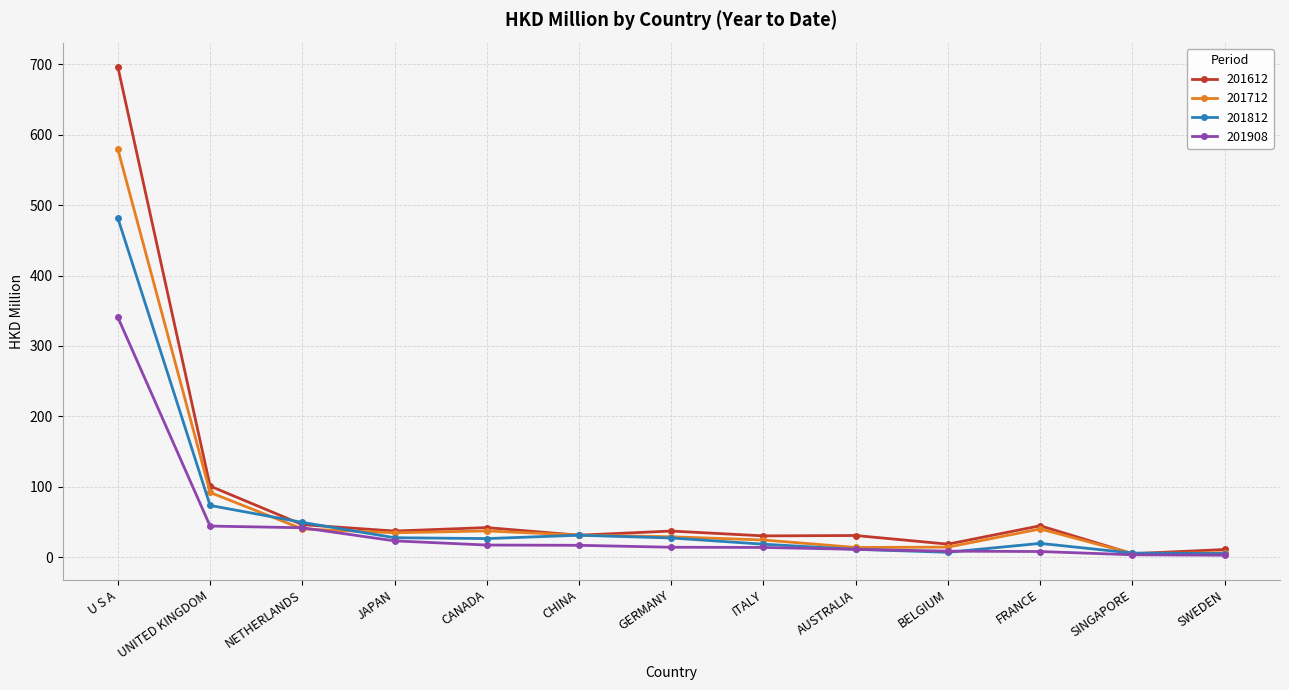

What are all the series names shown in the legend?

201612, 201712, 201812, 201908